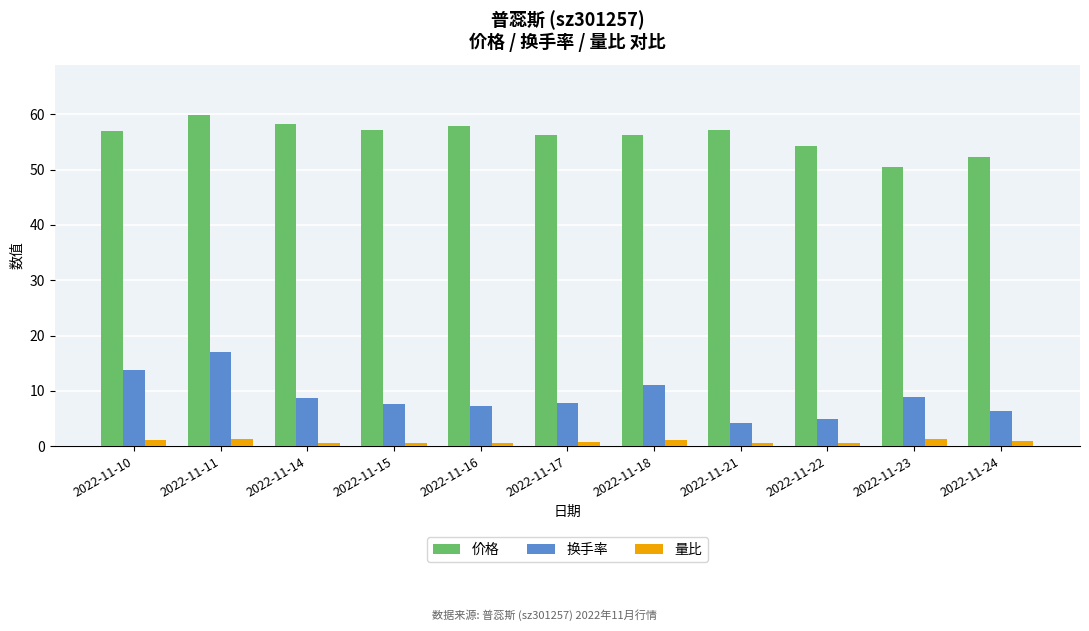

What is the spread (max minus min) of values at 2022-11-22?

53.7